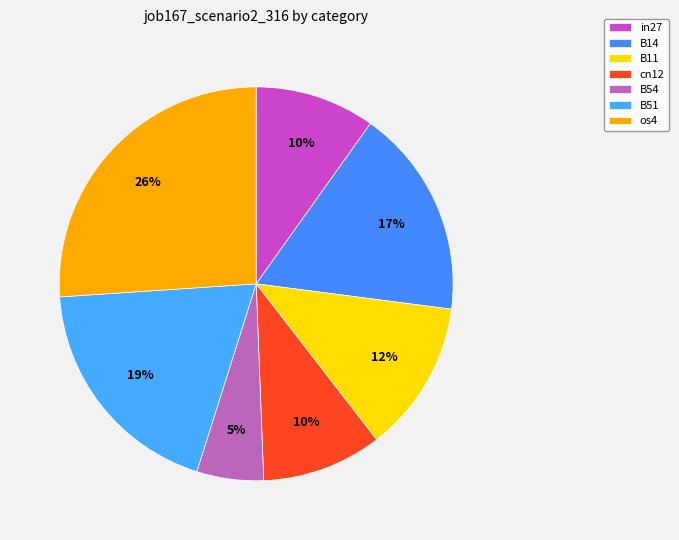

What percentage is the os4 slice, to the nearest percent?

26%